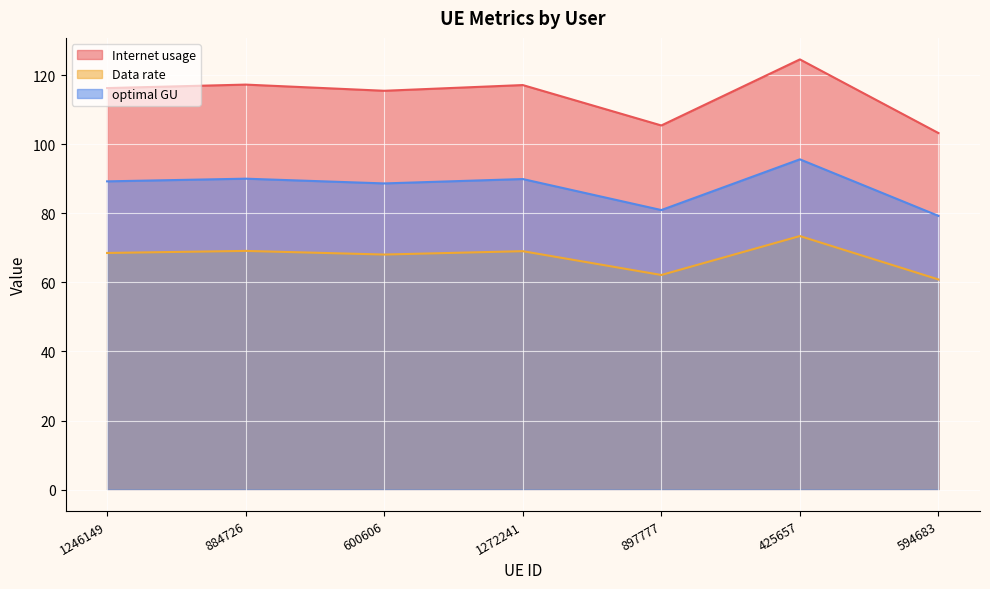

What position from the right is 600606?

5